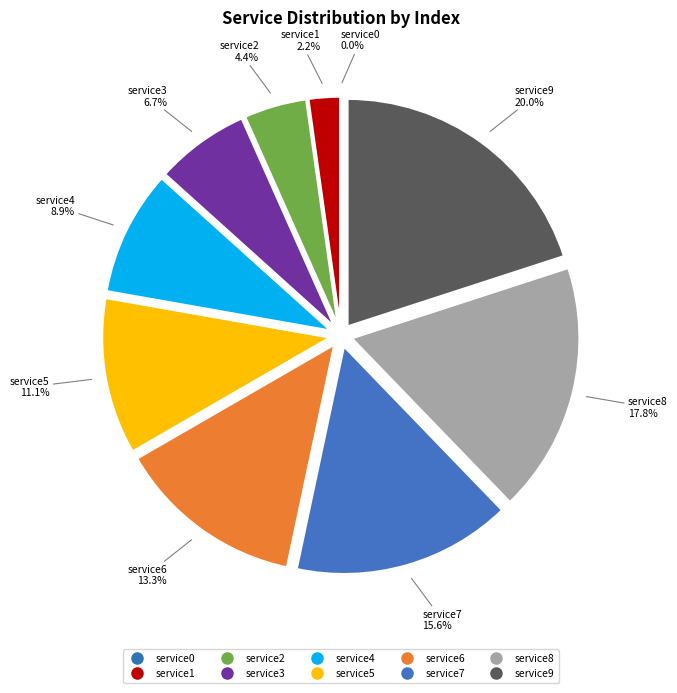

The service1 slice represents 2% of the pie. True or false?

True